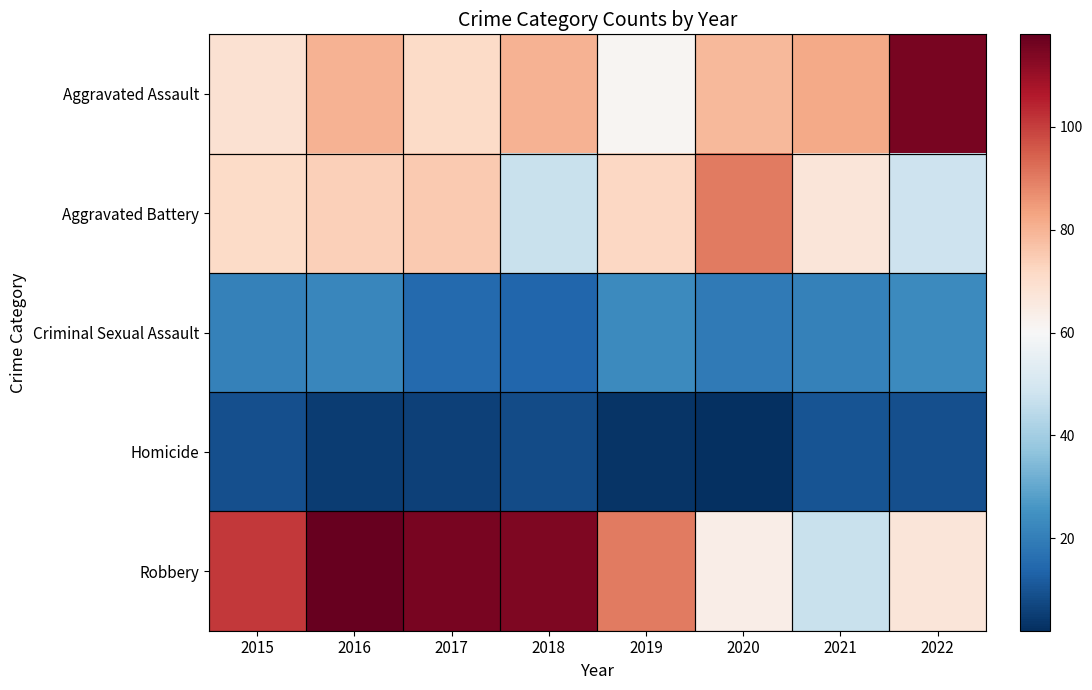

Reading left to right, what are all the values shown in this chart?

Aggravated Assault: 2015=69	2016=80	2017=71	2018=80	2019=61	2020=79	2021=82	2022=115
Aggravated Battery: 2015=71	2016=74	2017=75	2018=47	2019=72	2020=90	2021=67	2022=48
Criminal Sexual Assault: 2015=21	2016=22	2017=15	2018=14	2019=23	2020=19	2021=21	2022=23
Homicide: 2015=9	2016=5	2017=6	2018=8	2019=3	2020=2	2021=10	2022=9
Robbery: 2015=101	2016=118	2017=115	2018=114	2019=90	2020=64	2021=47	2022=67